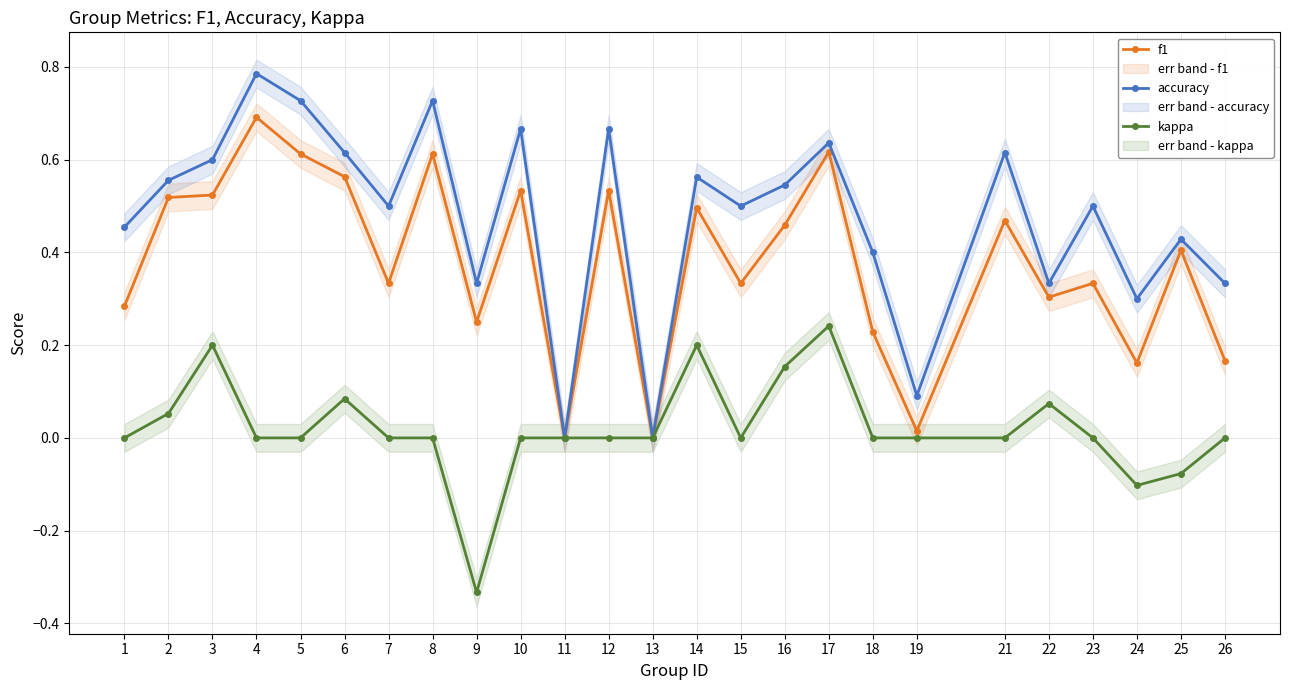

How many accuracy values are between 0 and 1?

25